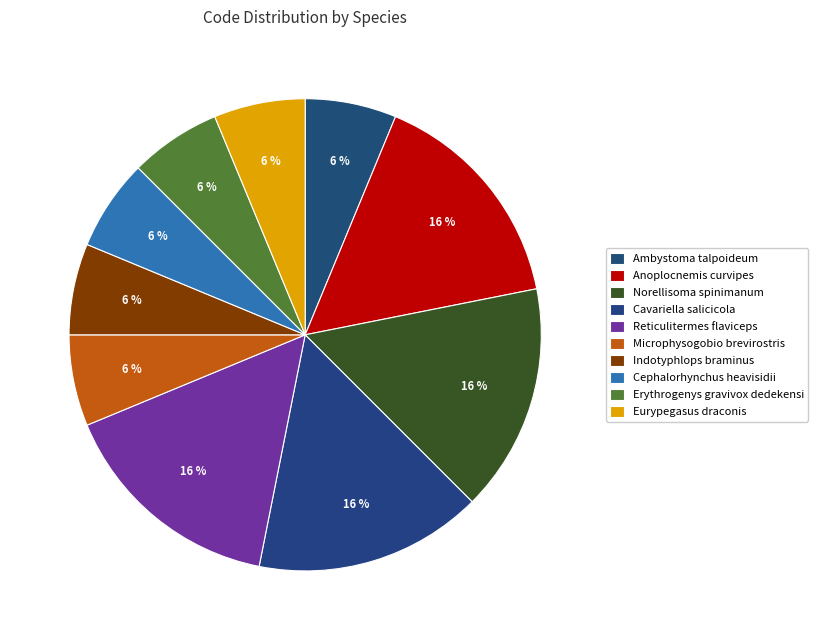

How many slices are in this pie chart?

10